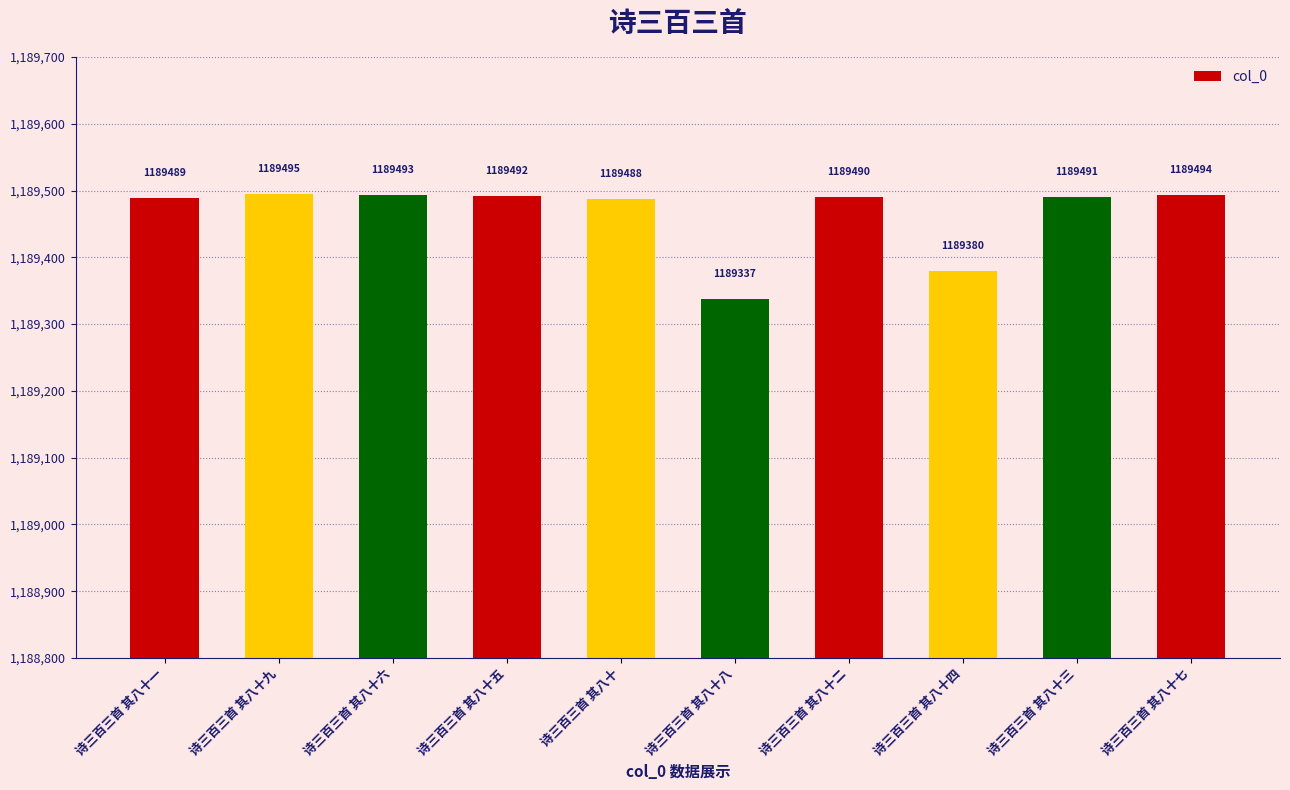

At which label is the value closest to 1189416?

诗三百三首 其八十四